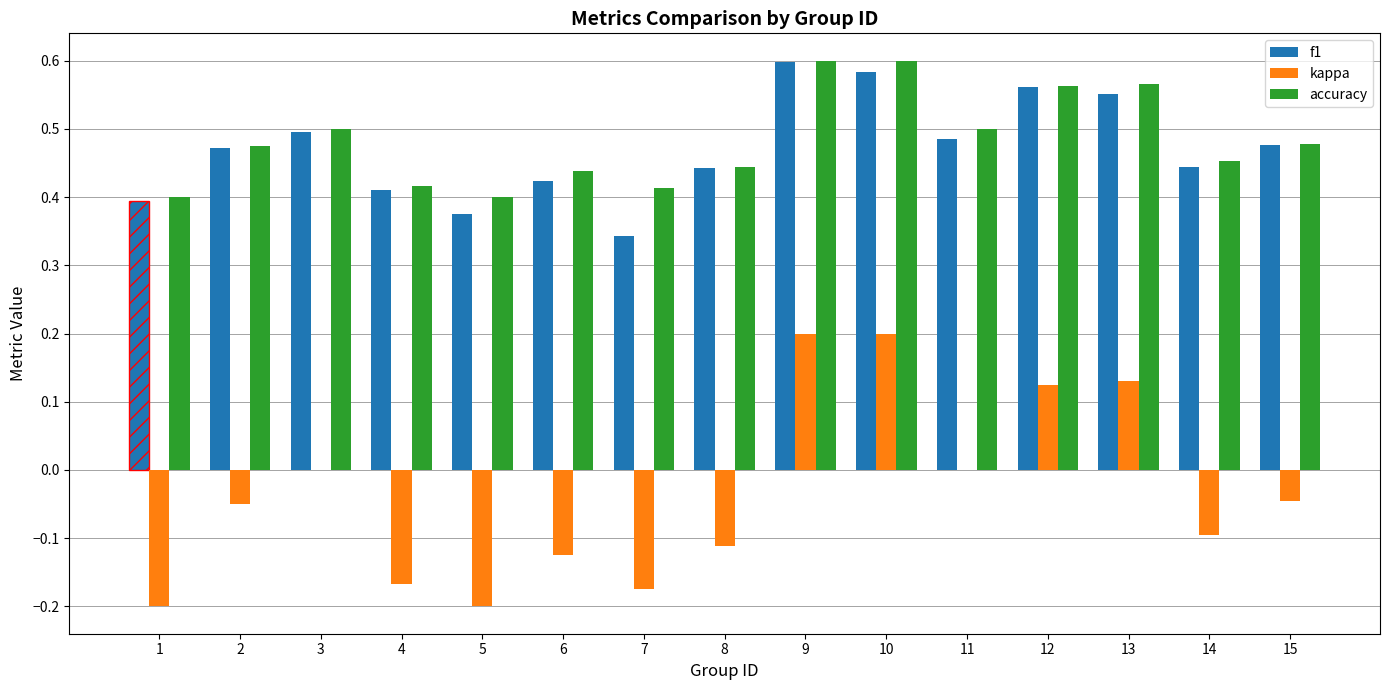

What are all the series names shown in the legend?

f1, kappa, accuracy